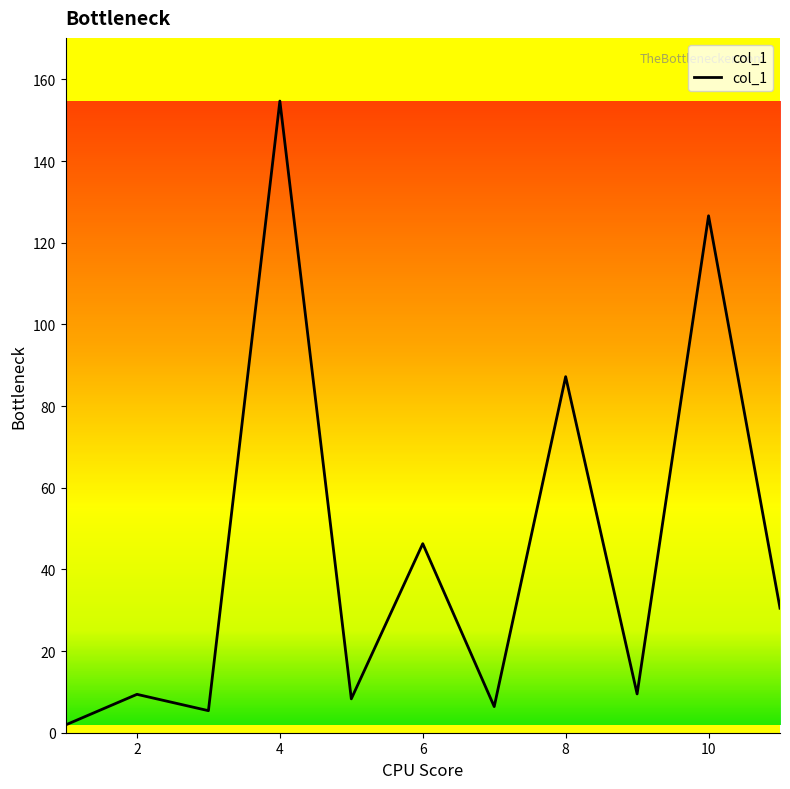

What is the maximum value shown in the chart?

154.7